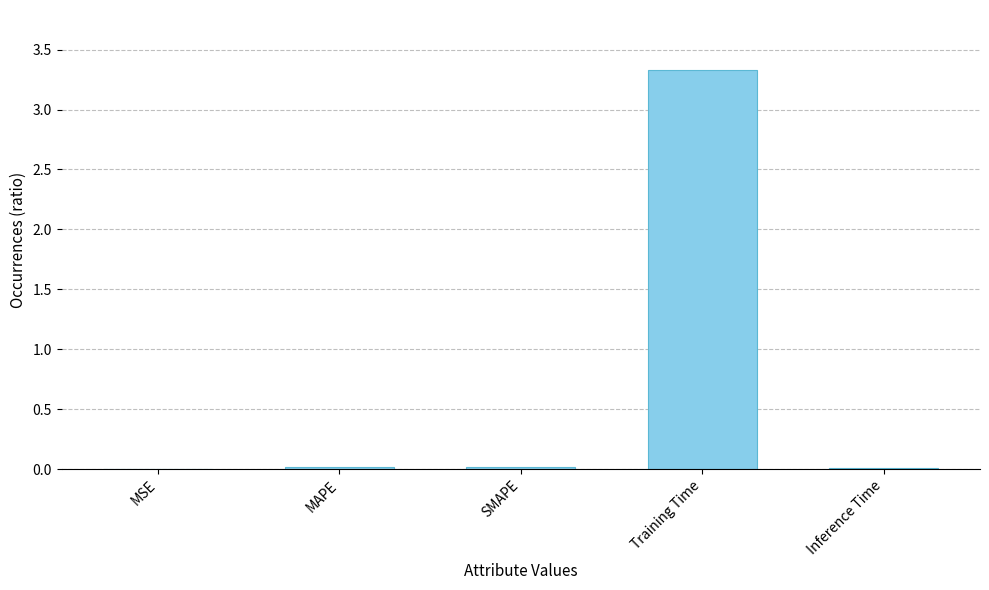

Which label corresponds to the largest value in the chart?

Training Time